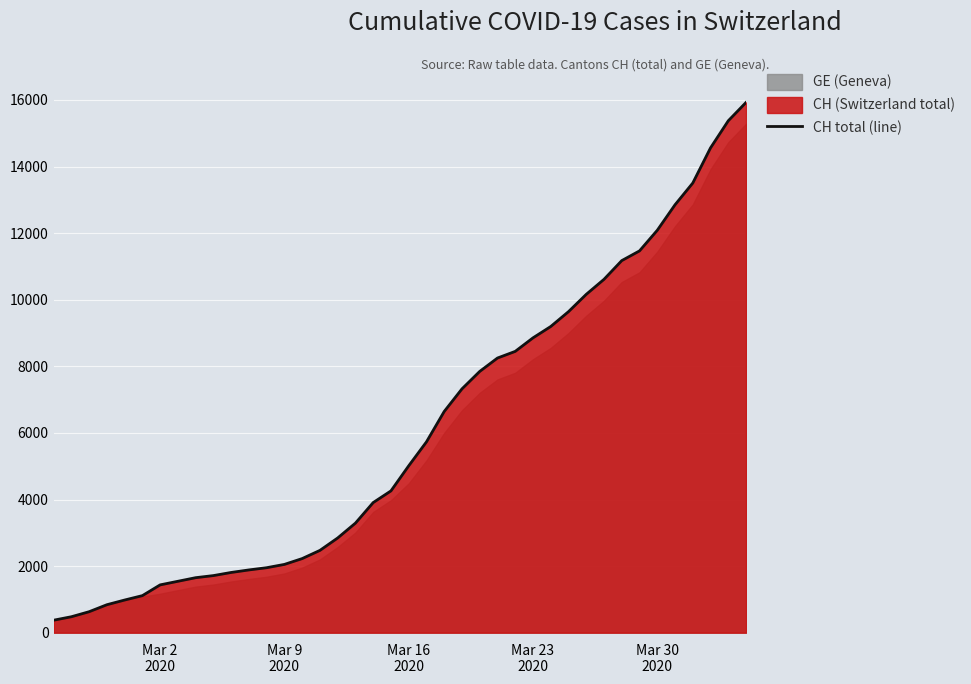

What is the highest value of the CH total (line) series?

15926